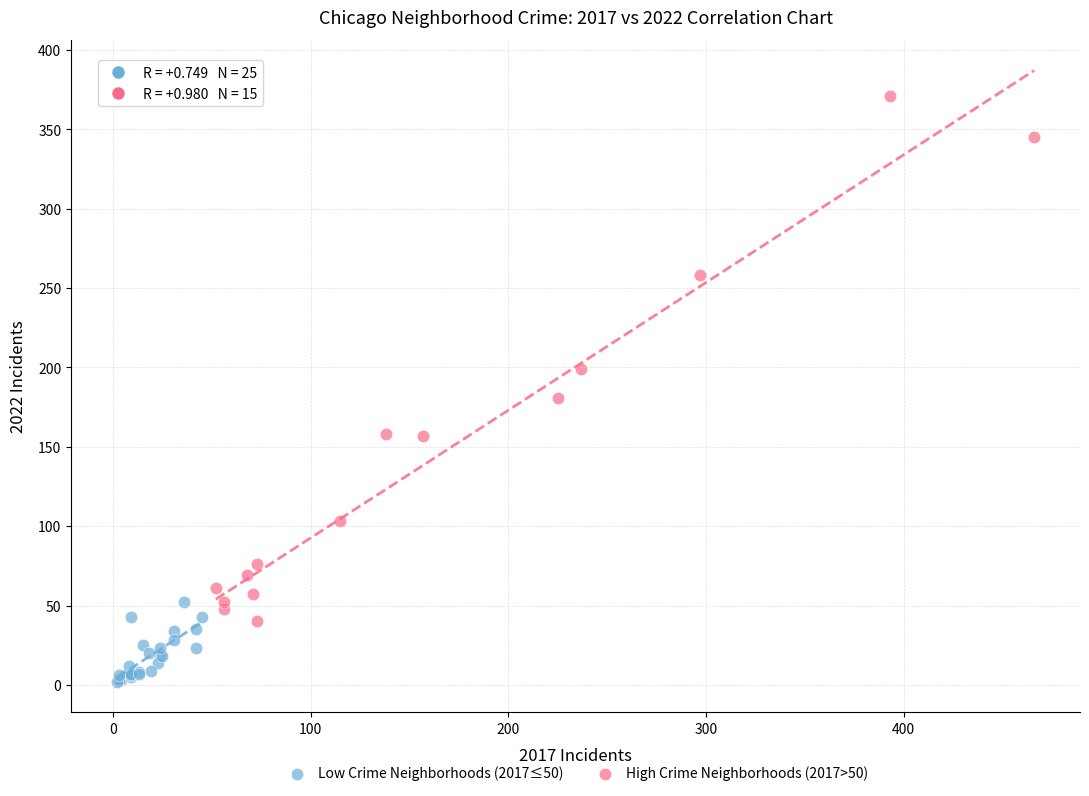

Which series contains the highest Y value?

High Crime Neighborhoods (2017>50)